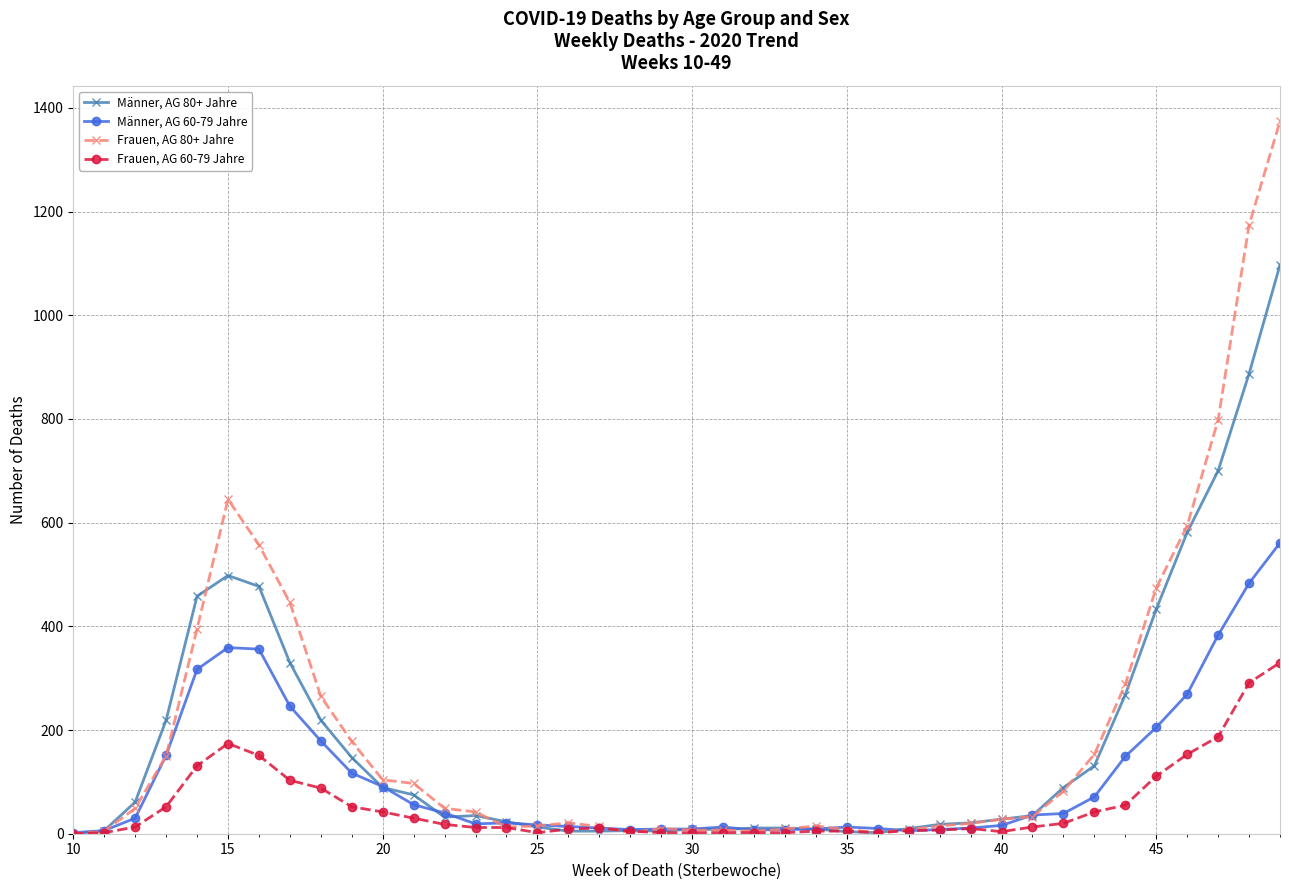

Rank the series by their maximum value, from lowest to highest.

Frauen, AG 60-79 Jahre, Männer, AG 60-79 Jahre, Männer, AG 80+ Jahre, Frauen, AG 80+ Jahre